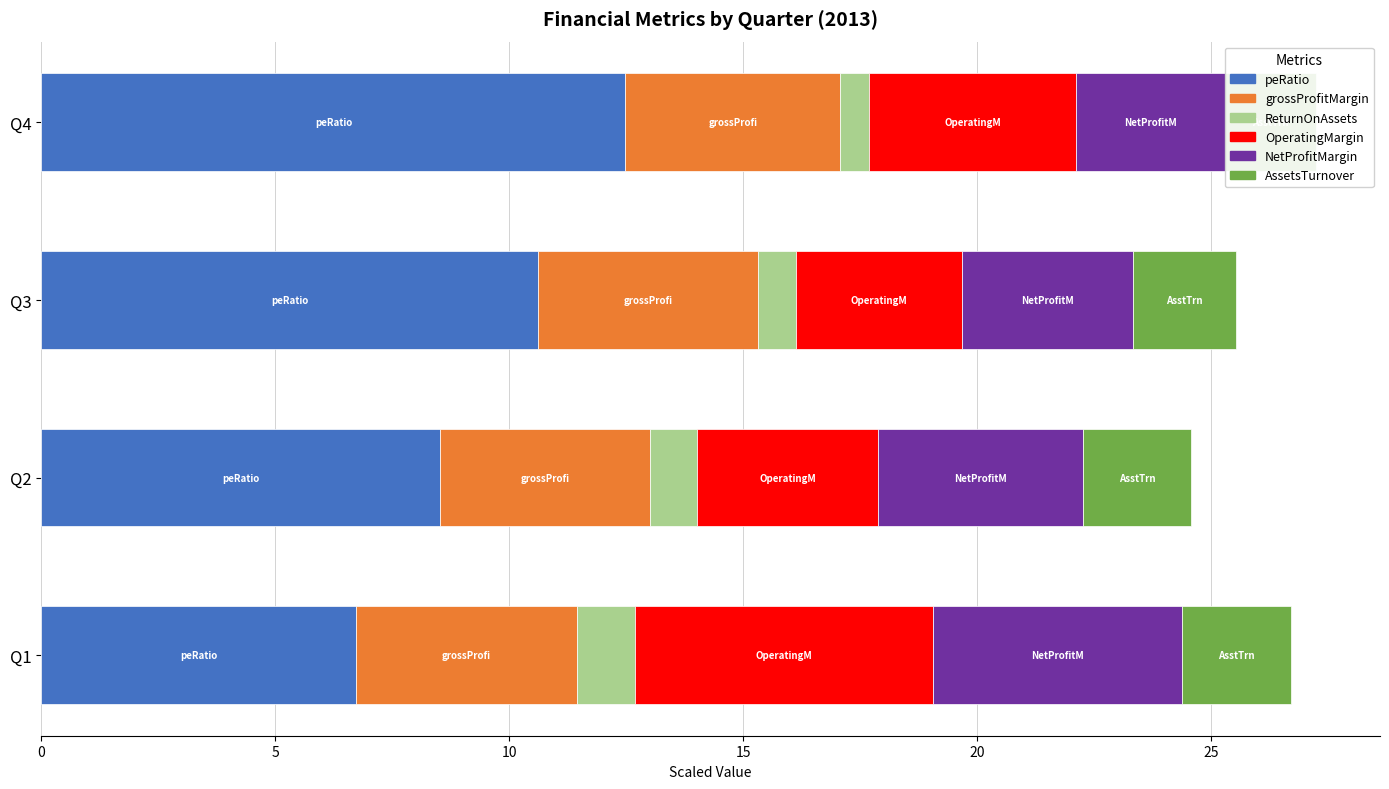

How many bars are there in total?

24